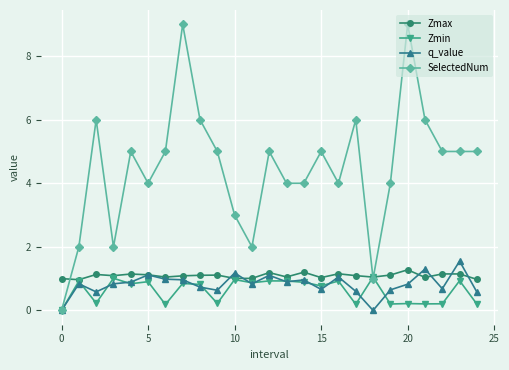

What is the value of the Zmax point at the 2nd from the left?

1.0